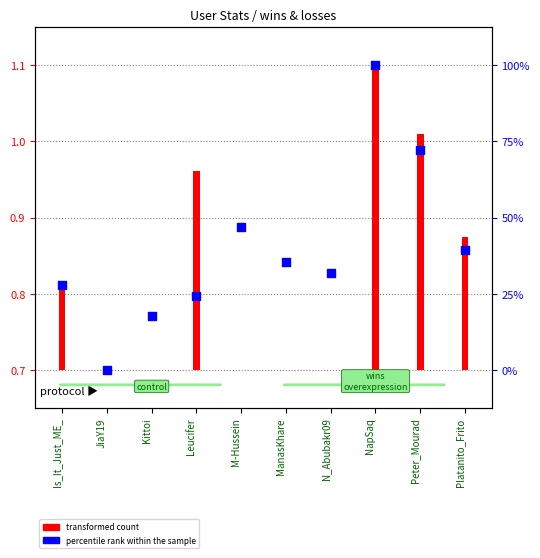

What is the change in value from JiaY19 to Leucifer?

+0.1